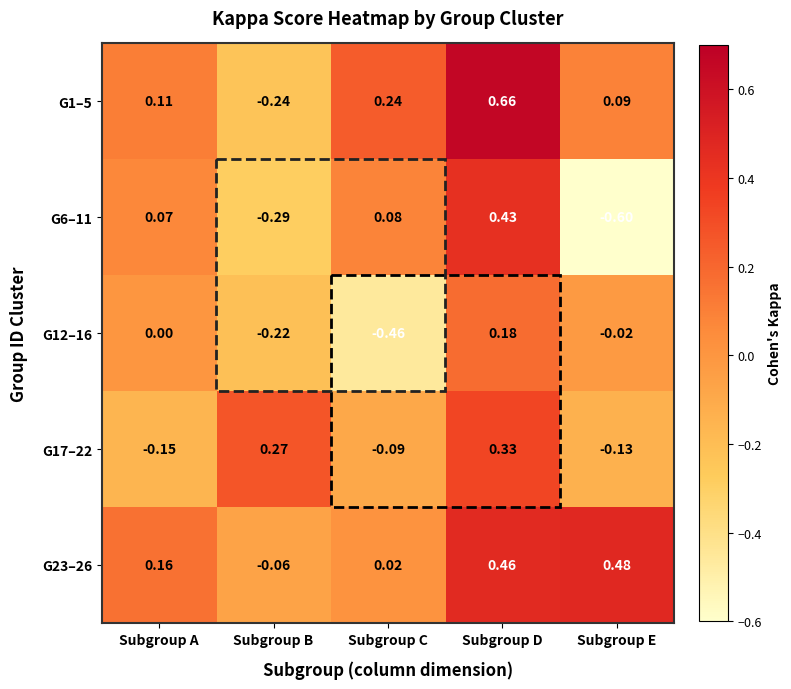

How many distinct data groups are displayed?

5